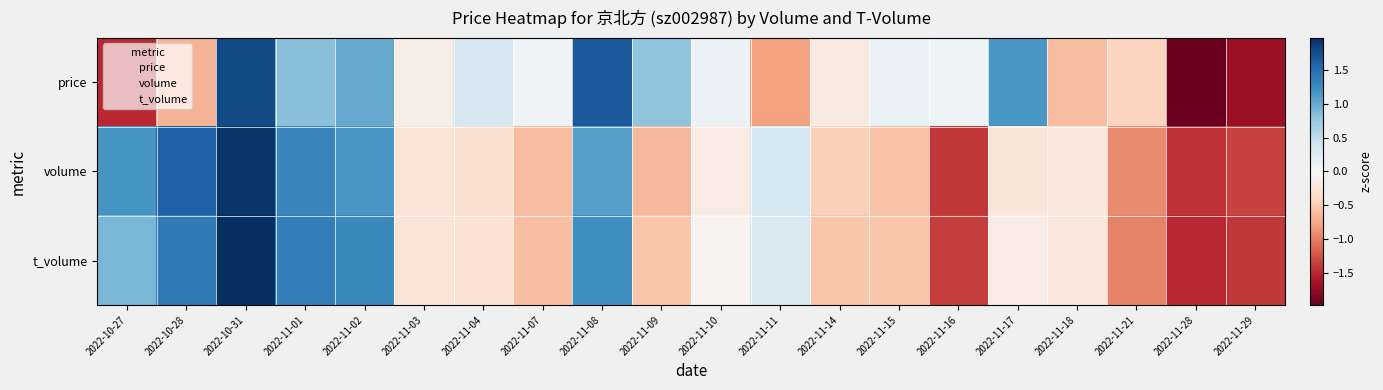

At 2022-11-18, list the series in order from smallest to largest.

price, volume, t_volume